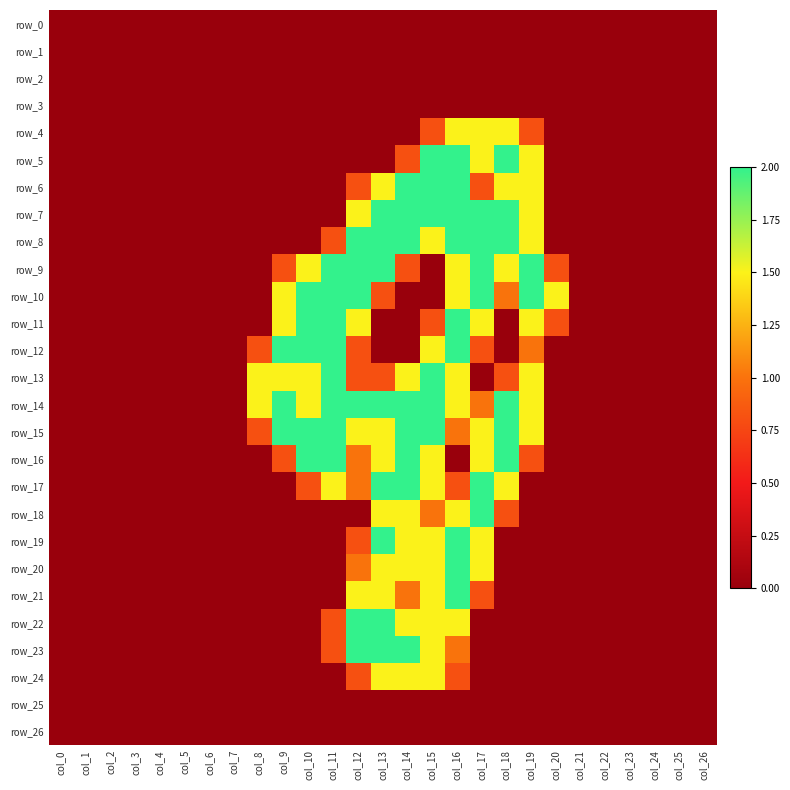

How many data points does each series have?

27